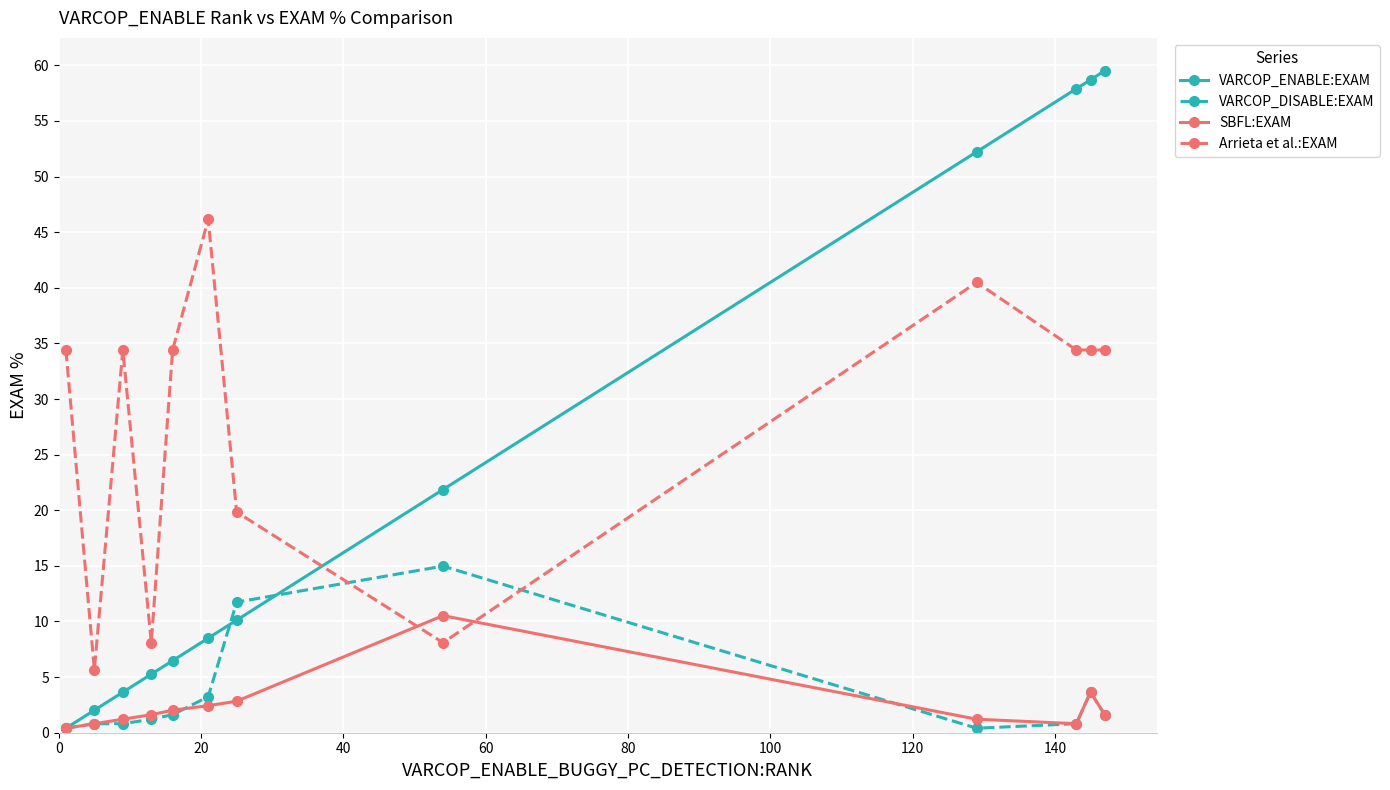

Which series has the largest range (max minus min)?

VARCOP_ENABLE:EXAM